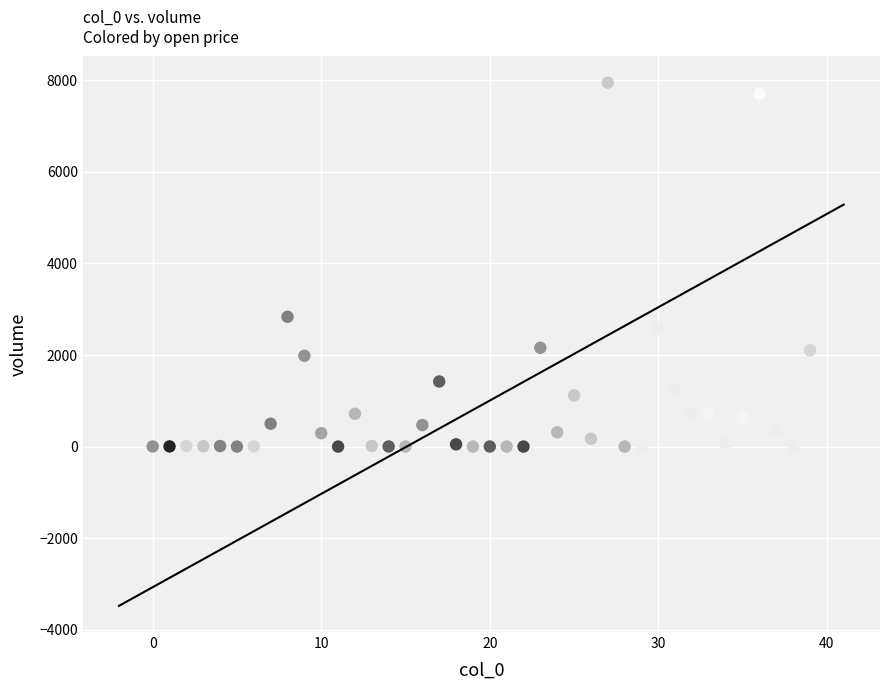

What Y value in the scatter plot is closest to 3973?

2835.1